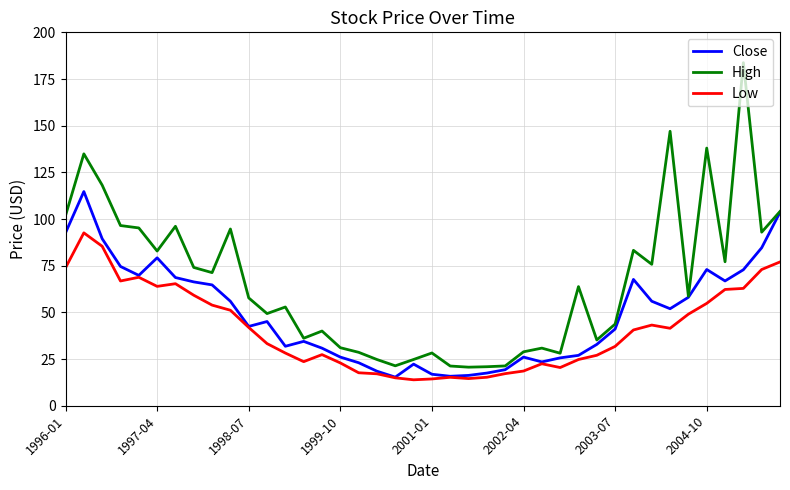

How many categories are shown in the chart?

40